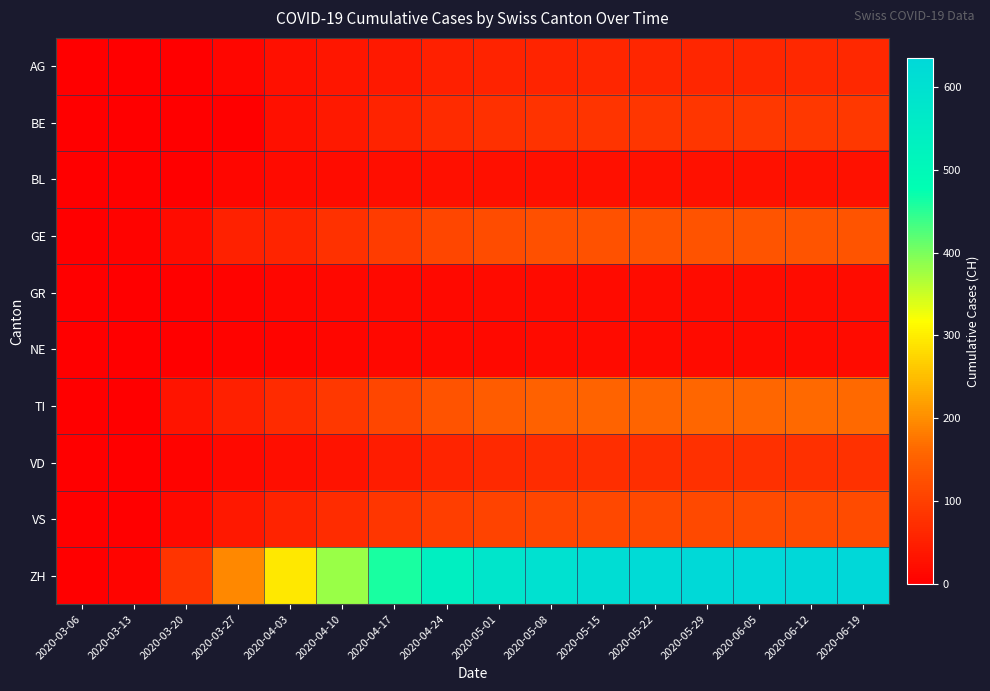

At 2020-04-10, list the series in order from smallest to largest.

NE, GR, BL, VD, AG, BE, VS, GE, TI, ZH